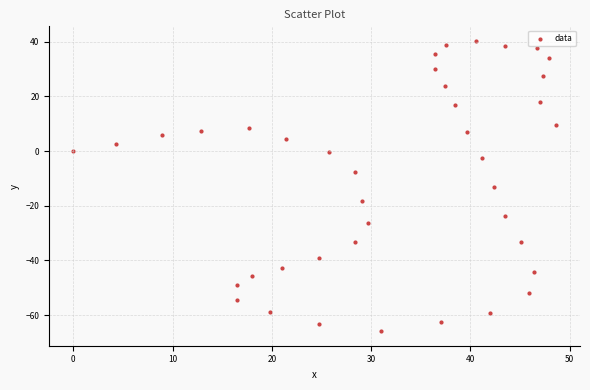

What Y value in the scatter plot is closest to -12?

-13.2